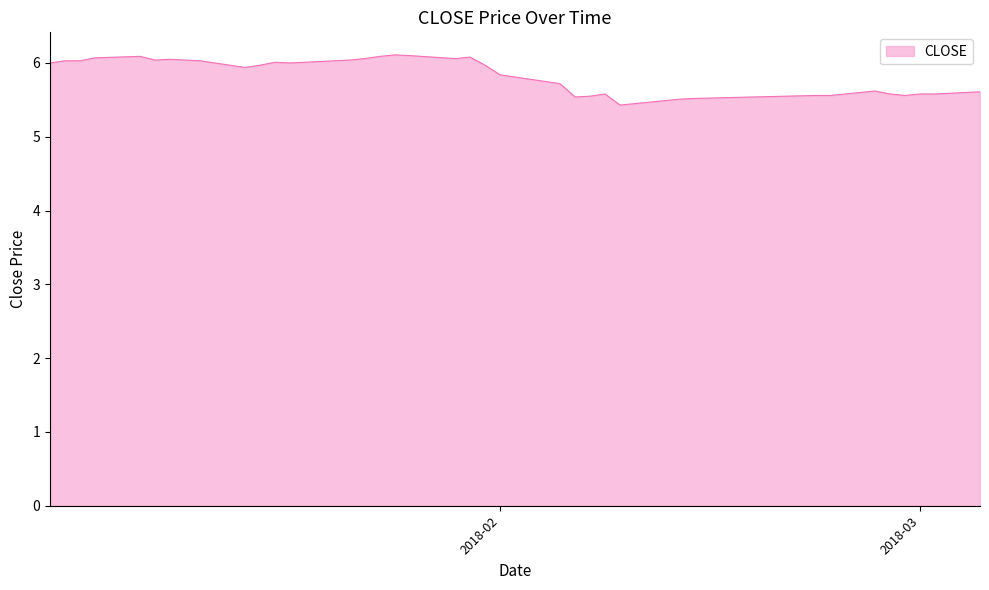

What is the maximum value shown in the chart?

6.1